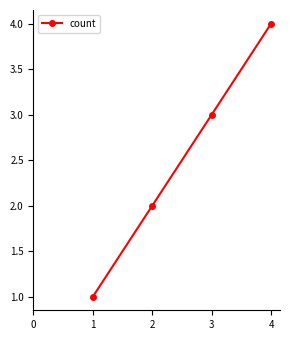

The value at 3 is 4. True or false?

False